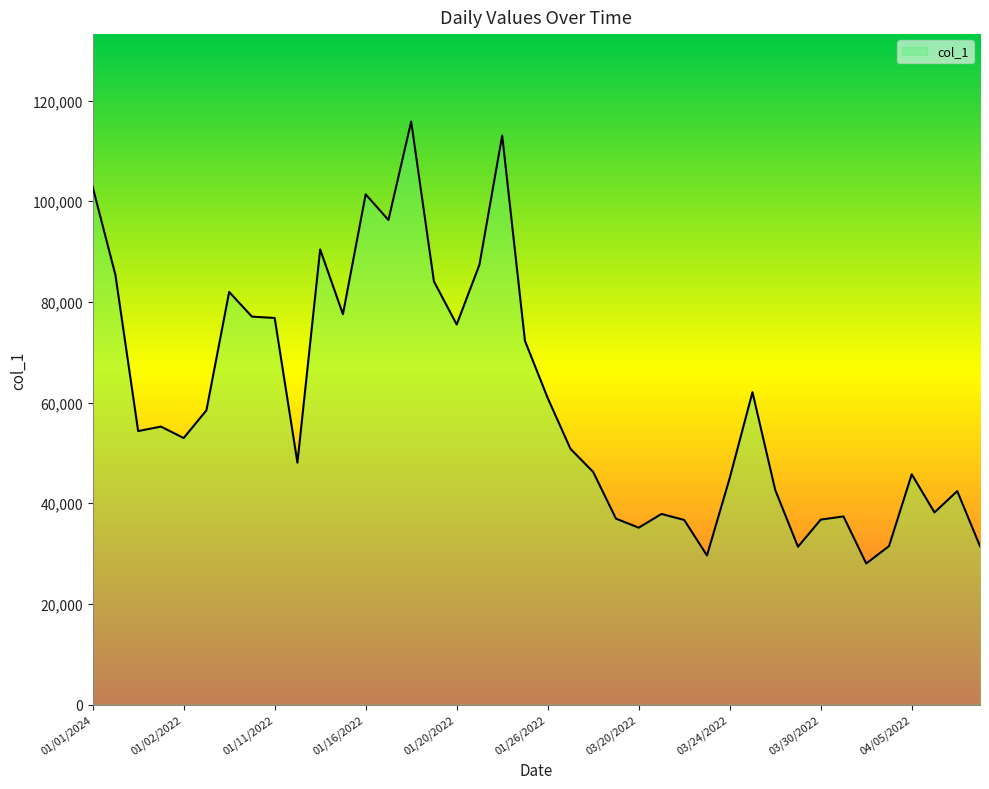

What is the minimum value shown in the chart?

28039